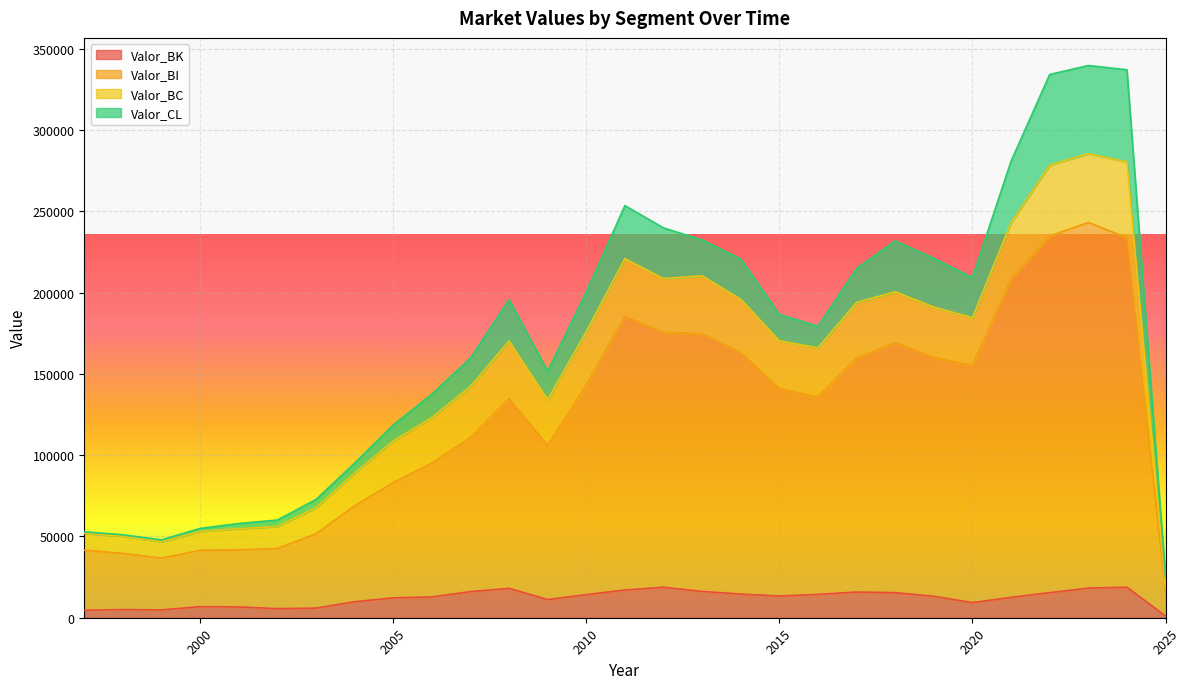

Which category has the highest value across all series?

2023